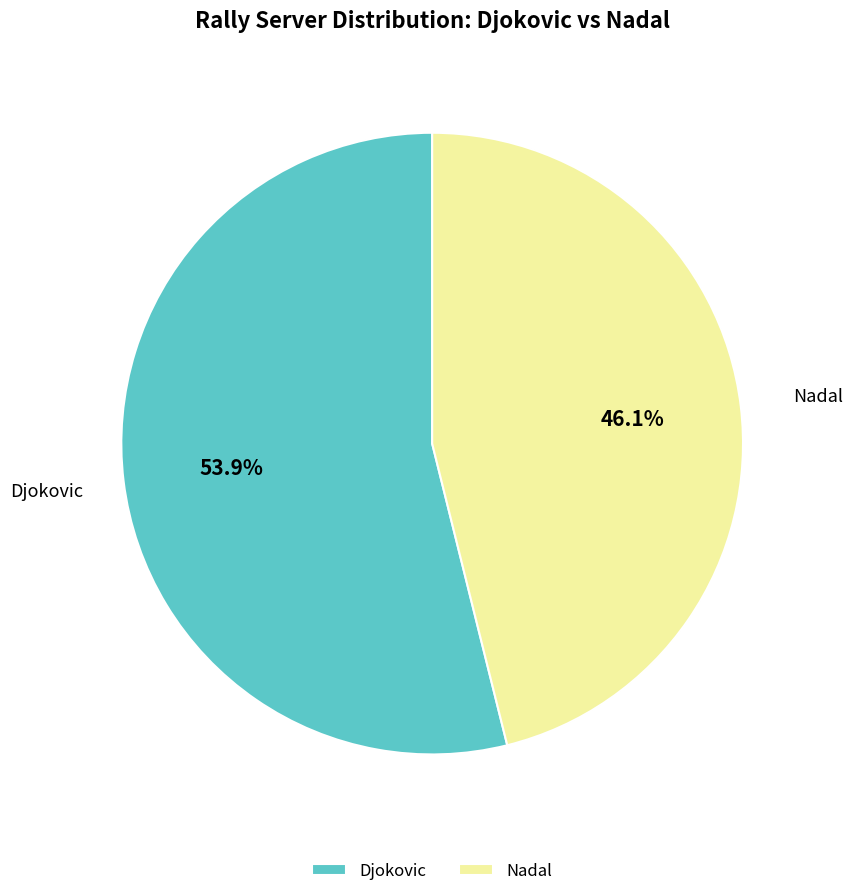

To the nearest percent, what percentage of the pie is Djokovic?

54%